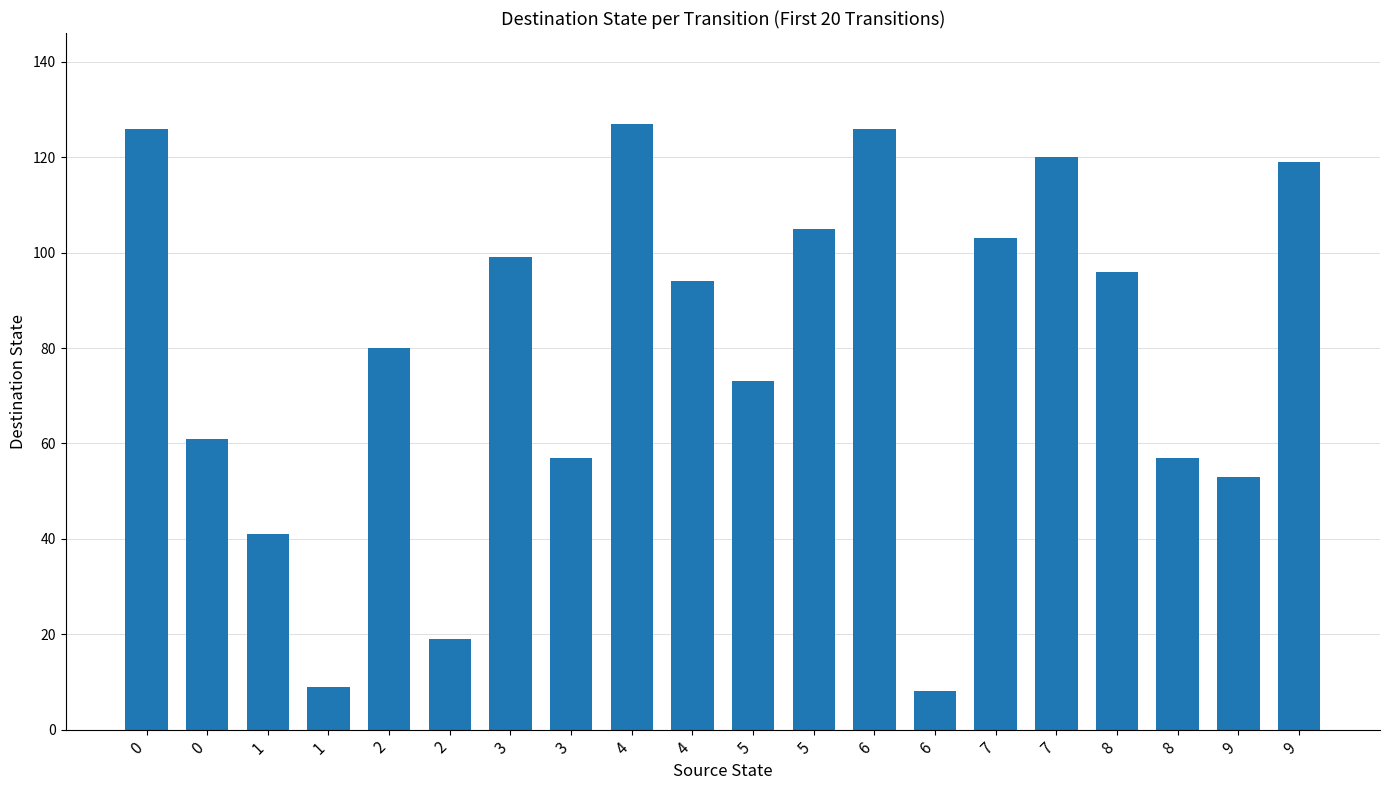

What is the difference between the values at 4 and 0?

32